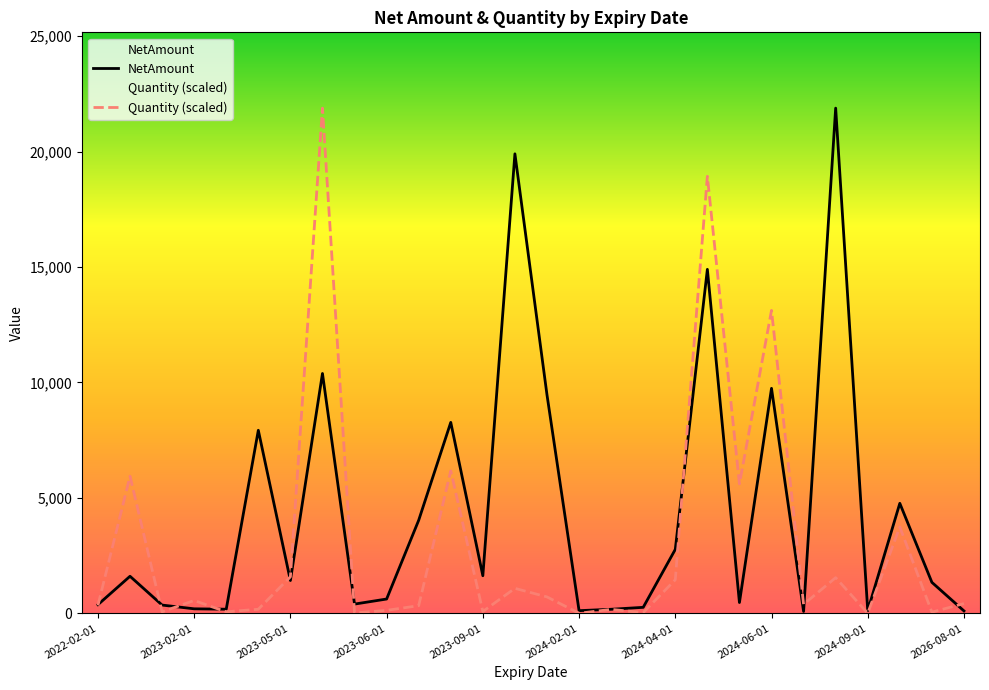

At which label does NetAmount first exceed 1424?

2022-05-01